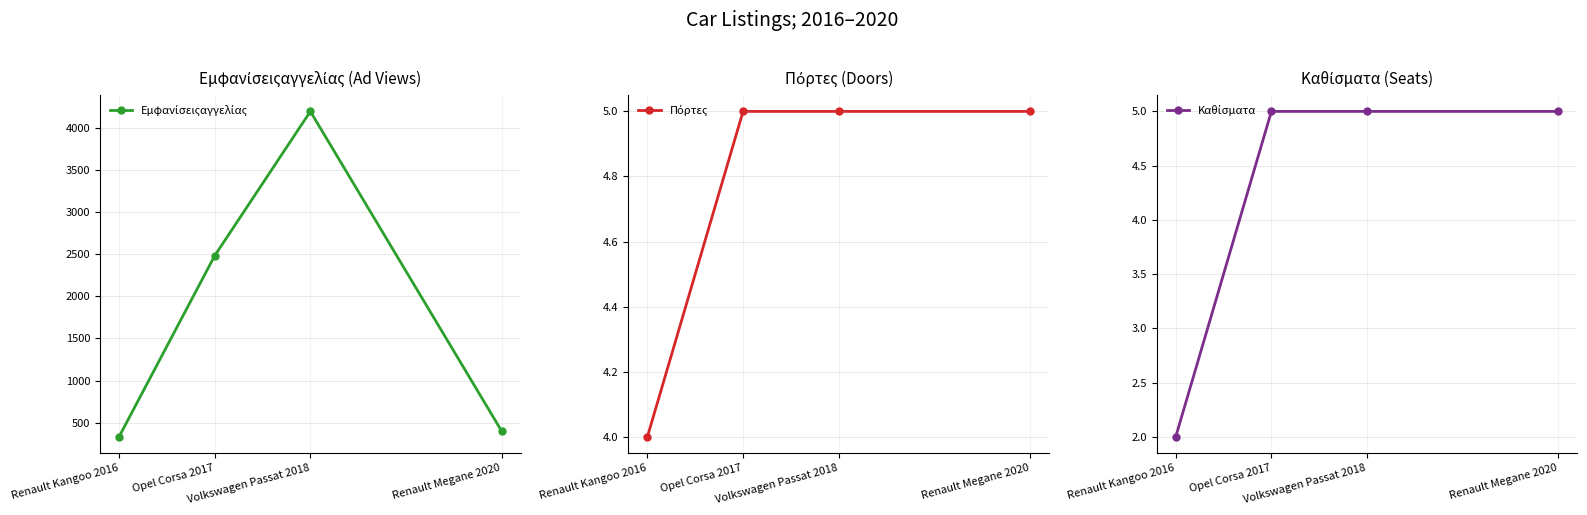

Reading left to right, extract all data points from this chart.

Εμφανίσειςαγγελίας: 335	2481	4191	402
Πόρτες: 4	5	5	5
Καθίσματα: 2	5	5	5